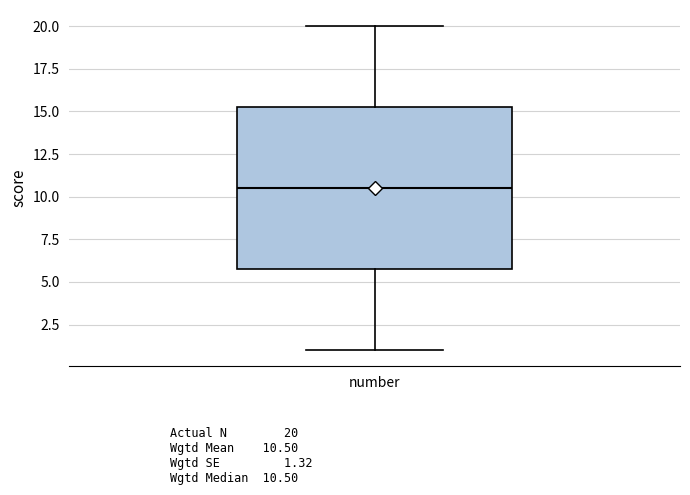

Transcribe this box plot: give where the median line is, the range the box spans, and where the two whiskers end, as read against the y-axis. The values are not printed on the chart, so give them approximately, as read against the axis.

median 10.5, box 6.0 to 15.5, whiskers 1.0 to 20.0